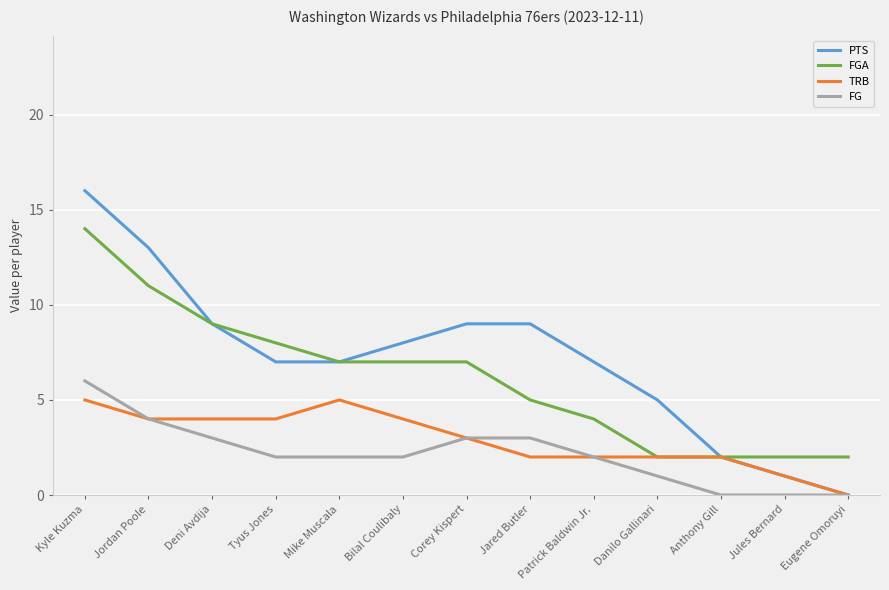

At how many categories does at least one series exceed 12?

2